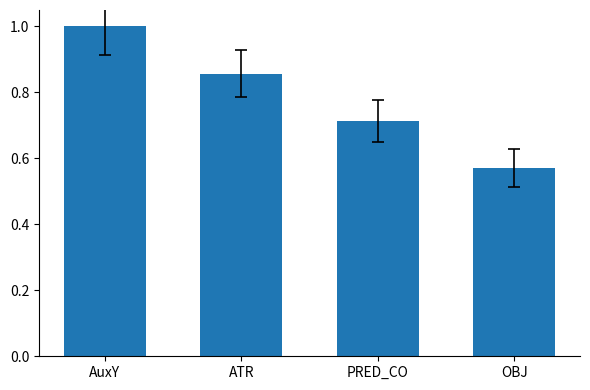

How many values are between 0 and 1?

4